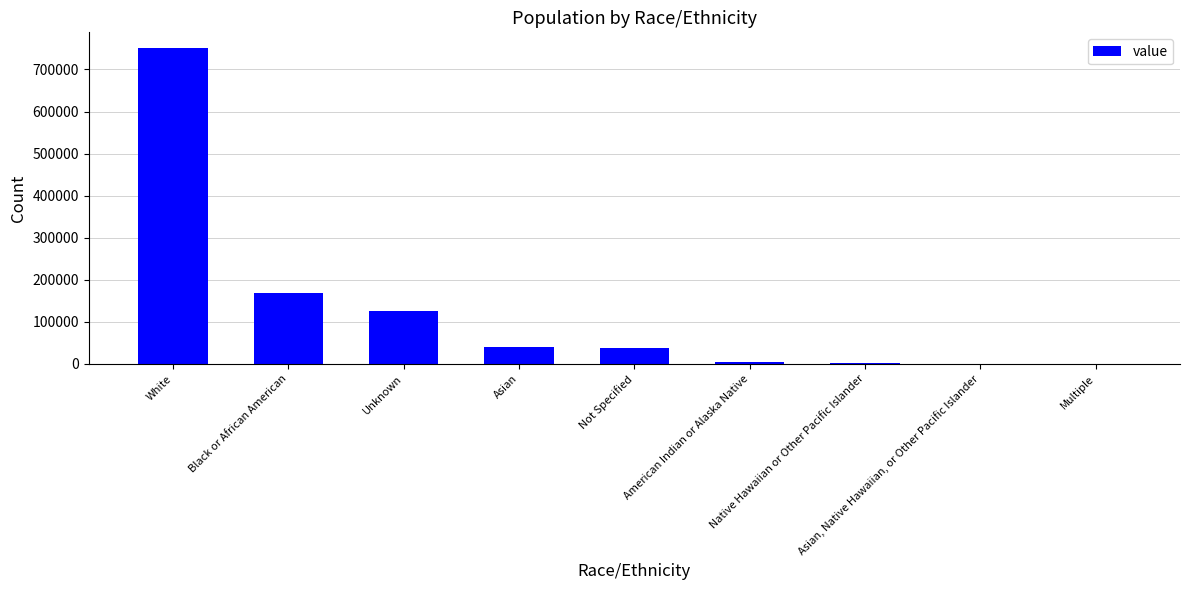

What is the greatest value displayed?

750721